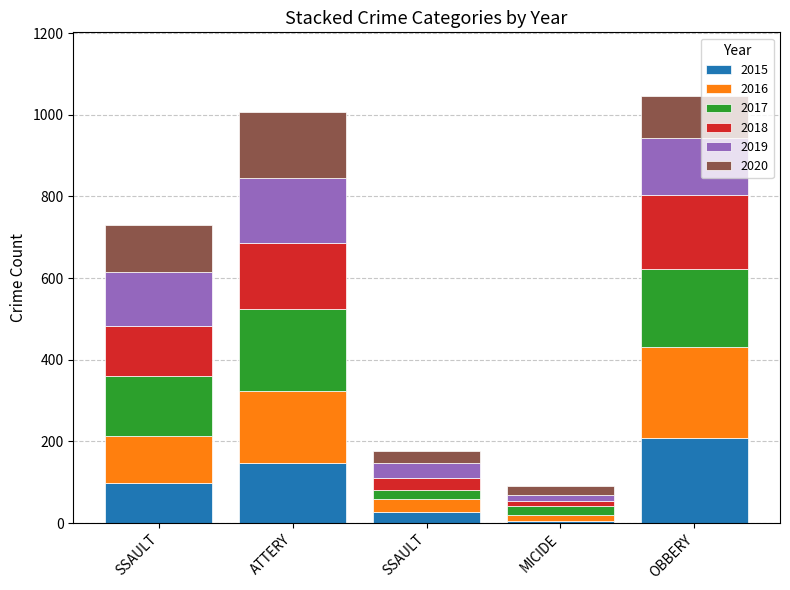

How many distinct data groups are displayed?

6